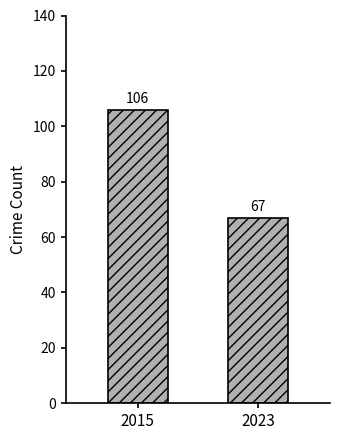

What is the value of the 2nd bar from the left?

67